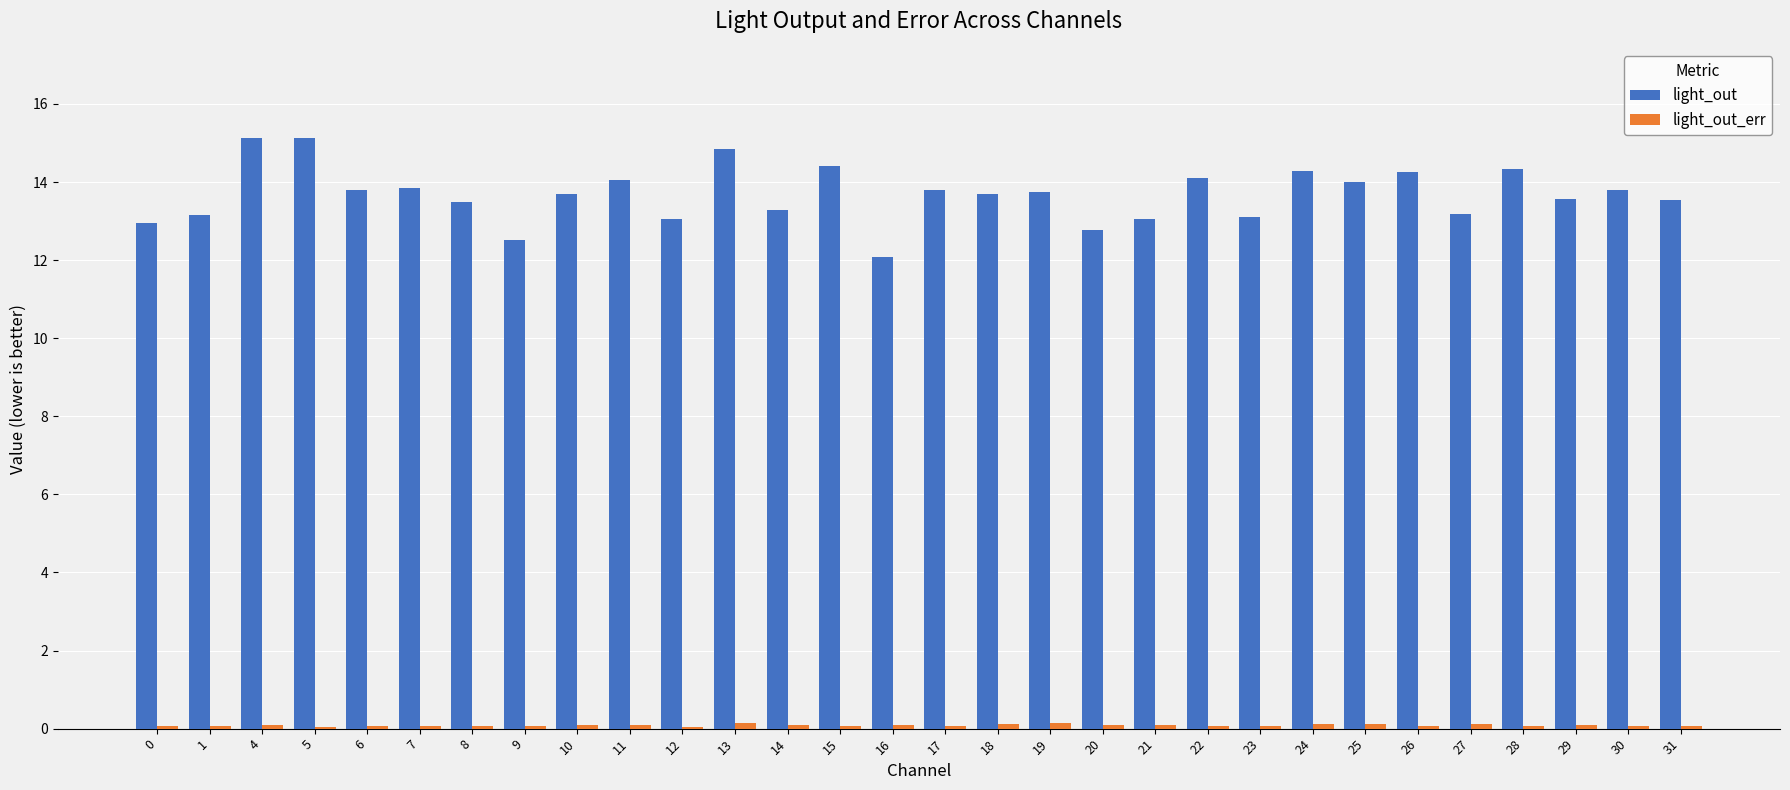

Are the bars grouped side by side (vs. stacked)?

Yes